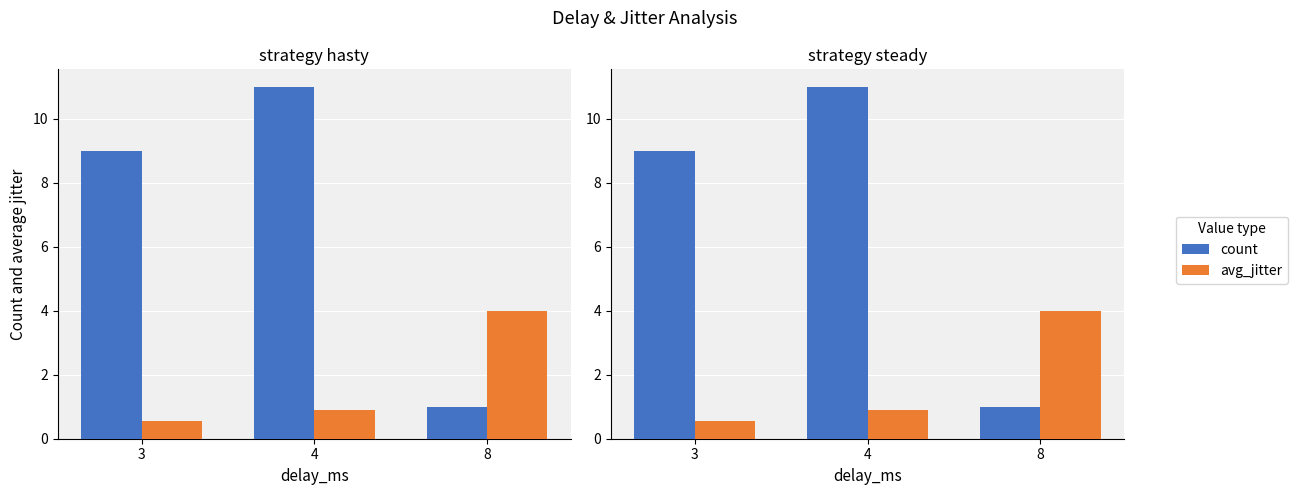

What is the difference between the maximum and minimum values in the count series?

10.0